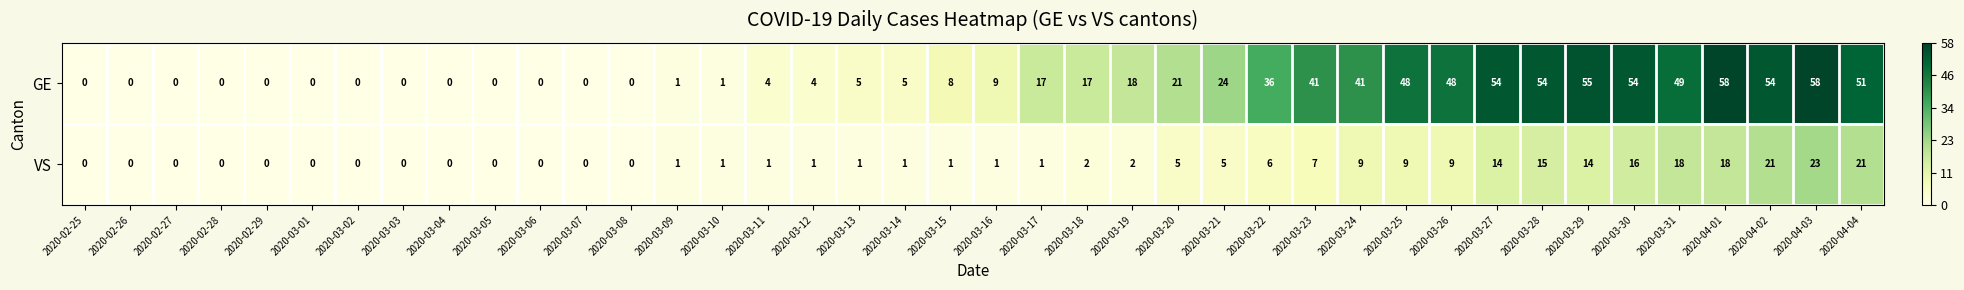

Is the value of GE at 2020-03-17 greater than the value of VS at 2020-04-01?

No